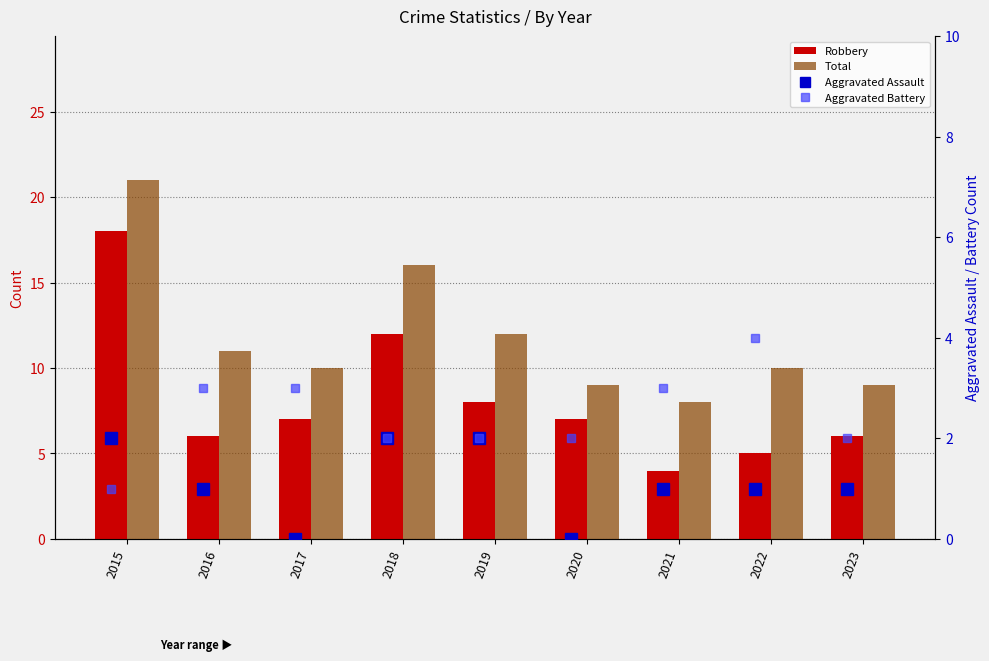

The value of Aggravated Assault at 2021 is 2. True or false?

False